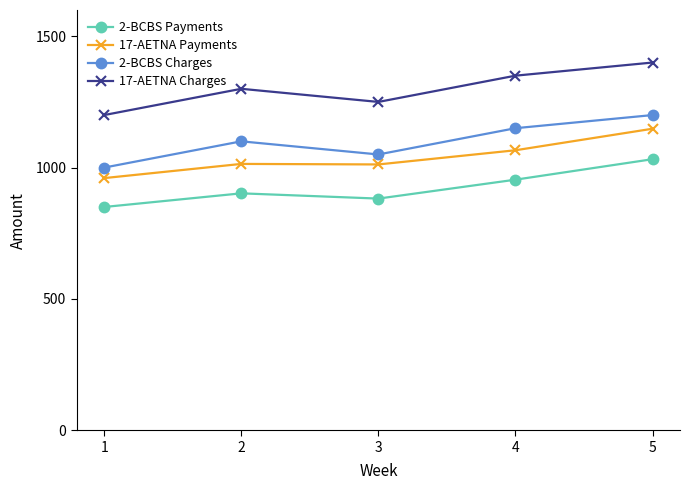

What is the minimum value for 17-AETNA Charges?

1200